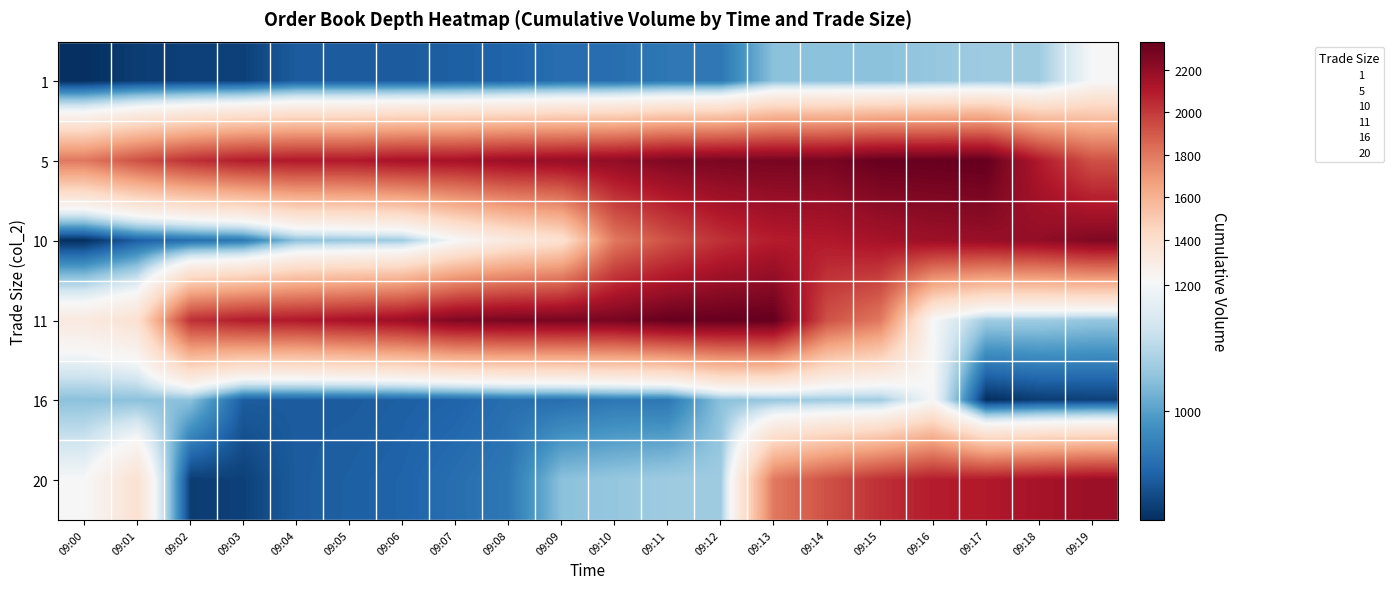

What is the spread (max minus min) of values at 09:15?

1274